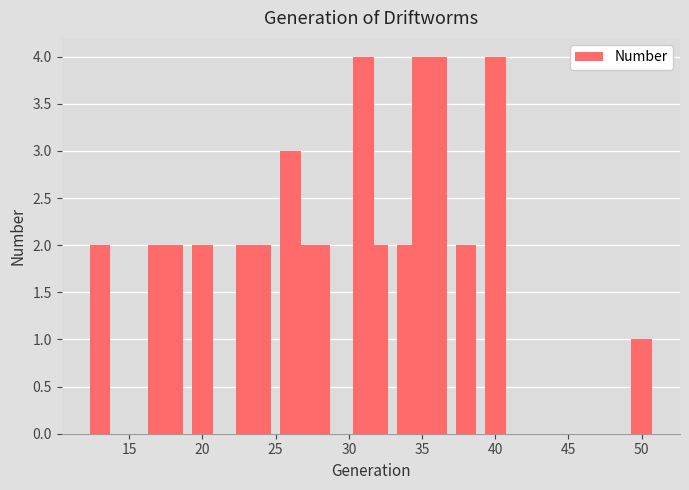

What is the difference between the maximum and minimum values?

3